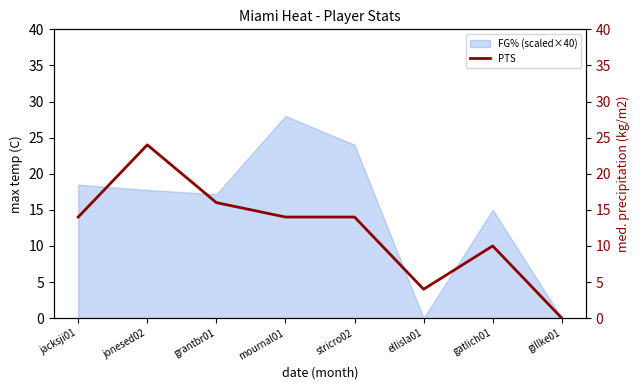

Reading right to left, what are all the values shown in this chart?

gillke01=0	gatlich01=10	ellisla01=4	stricro02=14	mournal01=14	grantbr01=16	jonesed02=24	jacksji01=14